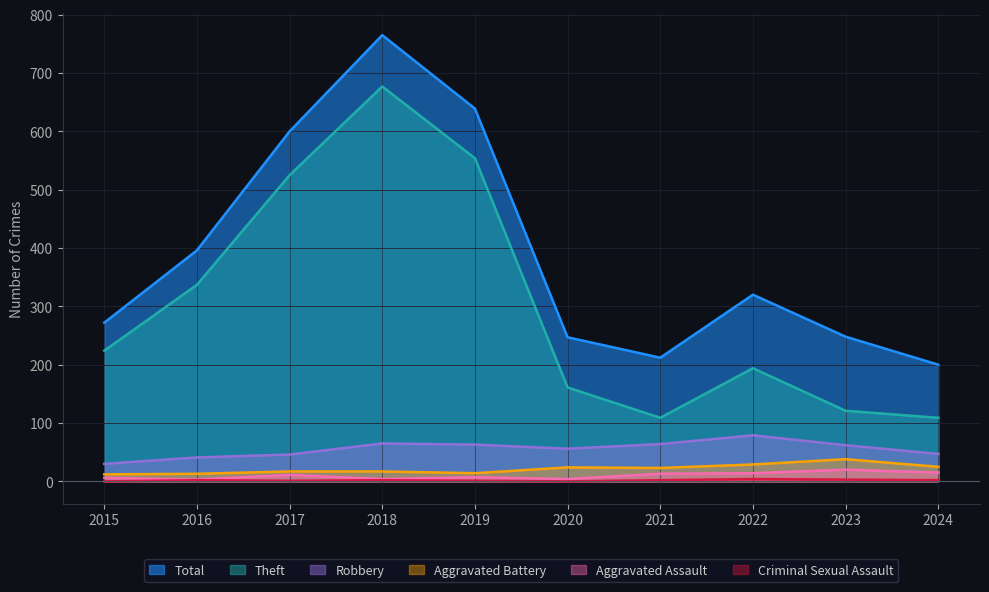

Reading right to left, what are all the values shown in this chart?

Total: 2024=200	2023=248	2022=320	2021=212	2020=247	2019=639	2018=765	2017=600	2016=396	2015=272
Theft: 2024=109	2023=121	2022=194	2021=109	2020=161	2019=554	2018=677	2017=525	2016=337	2015=224
Robbery: 2024=47	2023=62	2022=79	2021=64	2020=56	2019=63	2018=65	2017=46	2016=41	2015=30
Aggravated Battery: 2024=25	2023=38	2022=29	2021=23	2020=24	2019=14	2018=17	2017=17	2016=13	2015=12
Aggravated Assault: 2024=15	2023=20	2022=14	2021=13	2020=4	2019=7	2018=4	2017=11	2016=3	2015=6
Criminal Sexual Assault: 2024=2	2023=3	2022=4	2021=2	2020=0	2019=1	2018=2	2017=1	2016=2	2015=0